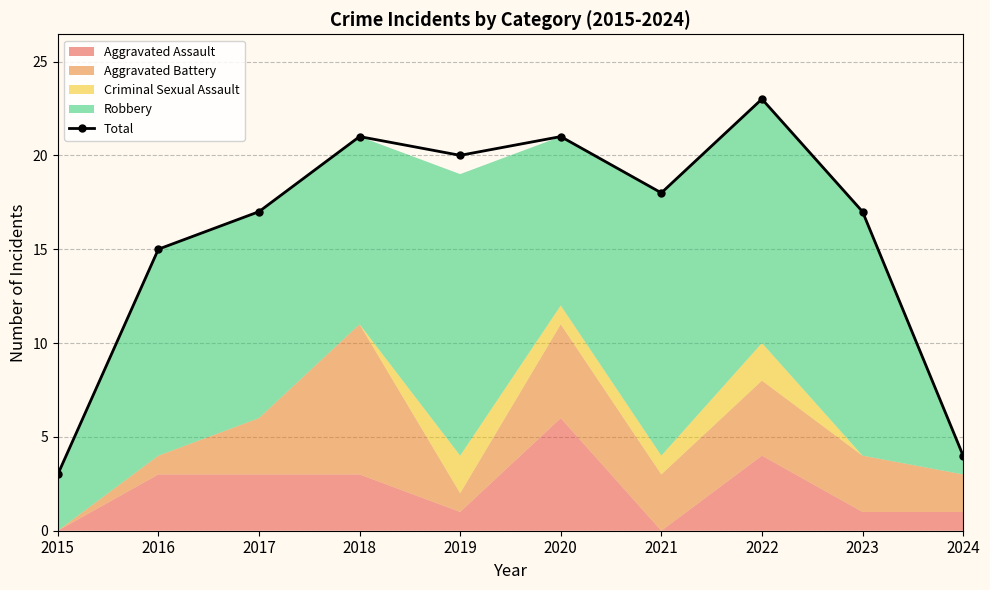

In Total, how many points are higher than both neighbors (excluding endpoints)?

3